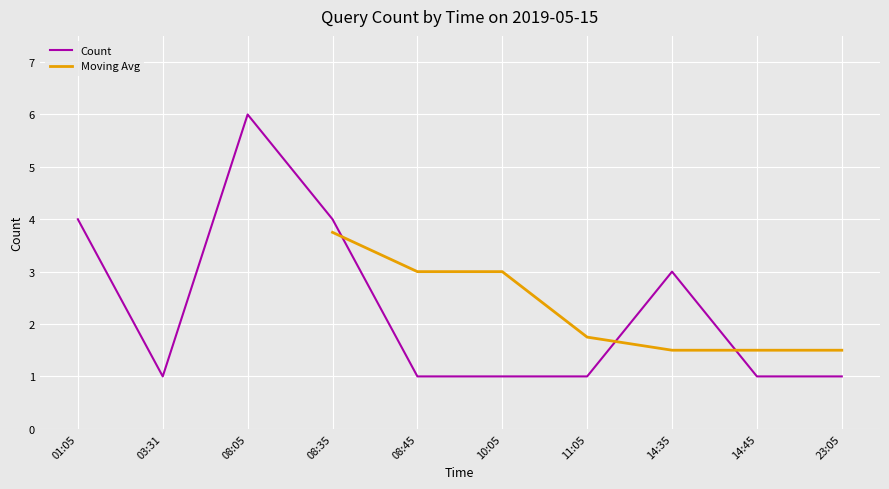

At which category does the chart reach its peak across all series?

08:05